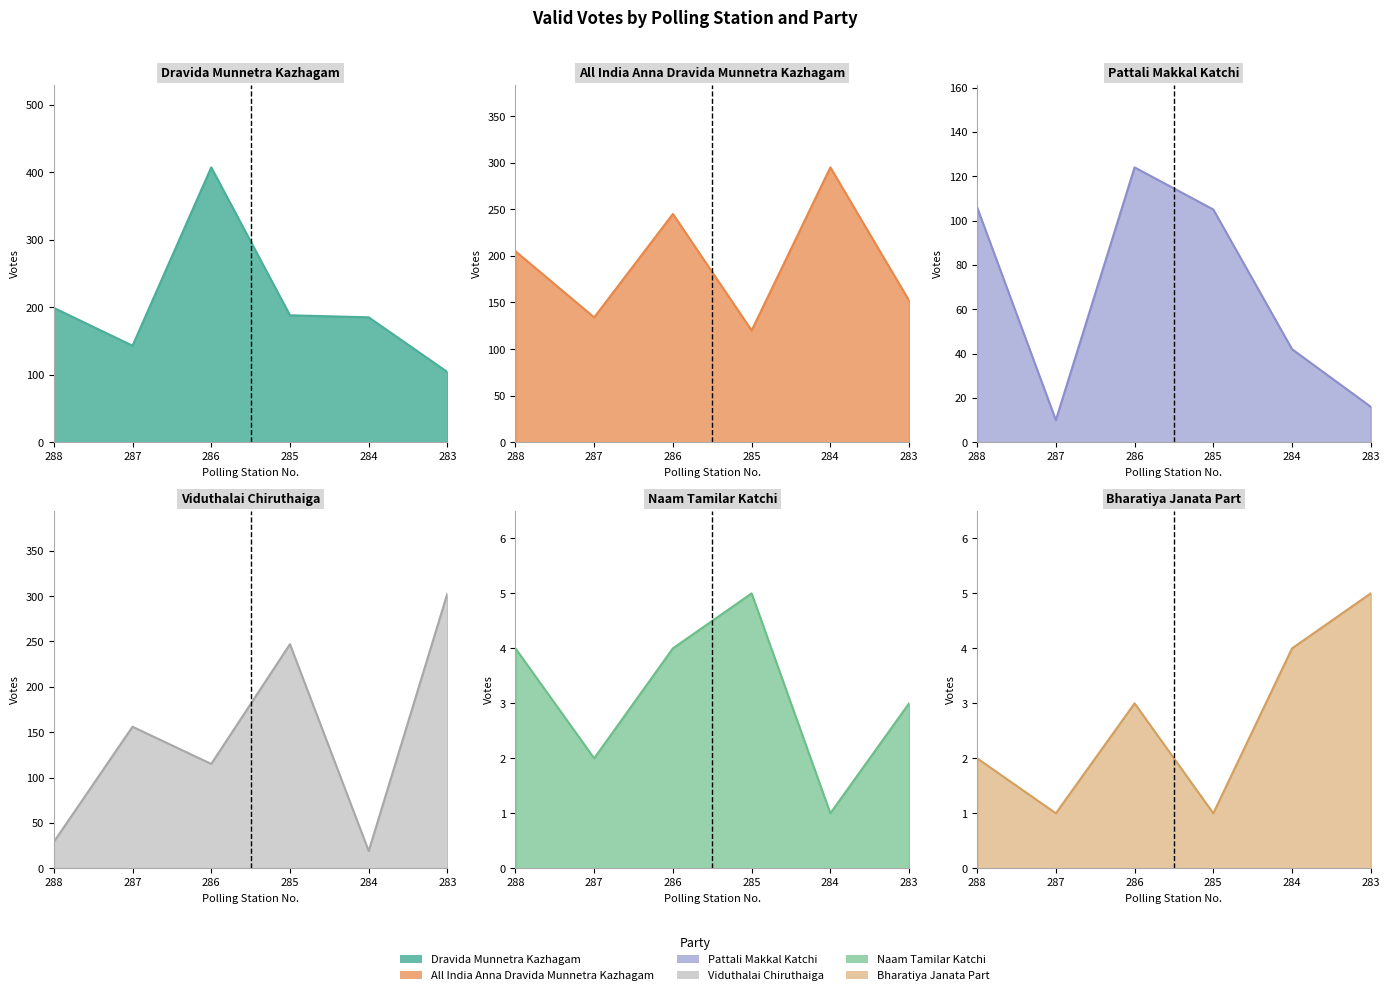

Reading left to right, transcribe all the data shown in this chart.

Dravida Munnetra Kazhagam: 288=199	287=143	286=407	285=188	284=185	283=104
All India Anna Dravida Munnetra Kazhagam: 288=205	287=134	286=245	285=120	284=295	283=152
Pattali Makkal Katchi: 288=106	287=10	286=124	285=105	284=42	283=16
Viduthalai Chiruthaiga: 288=29	287=156	286=115	285=247	284=19	283=303
Naam Tamilar Katchi: 288=4	287=2	286=4	285=5	284=1	283=3
Bharatiya Janata Part: 288=2	287=1	286=3	285=1	284=4	283=5